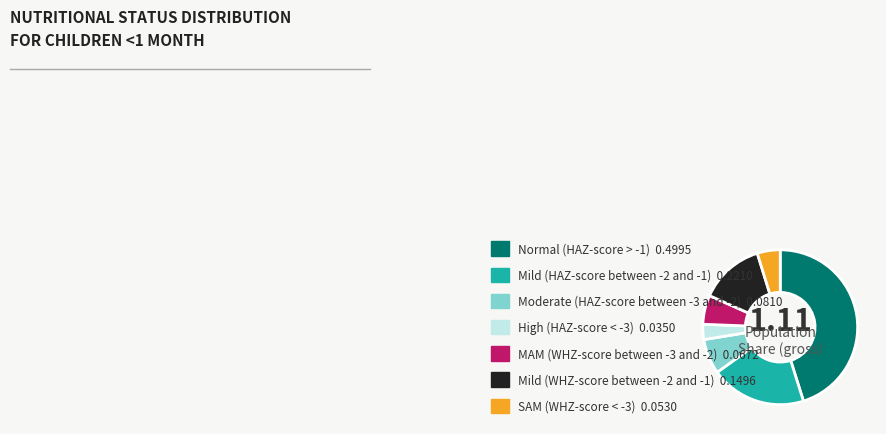

Does High (HAZ-score < -3) represent more than half of the total?

No